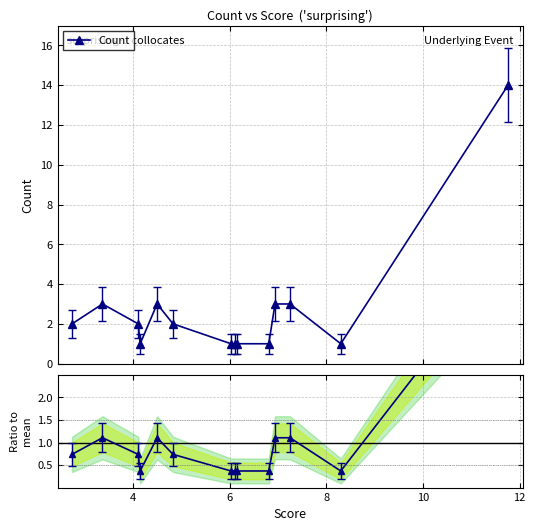

True or false: Count has more than 0 points higher than both neighbors.

True